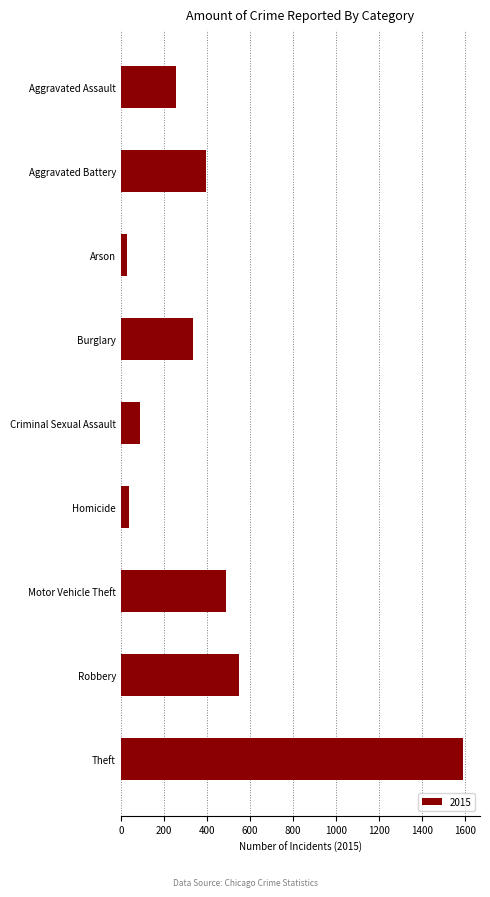

What is the label of the 8th bar from the bottom?

Aggravated Battery